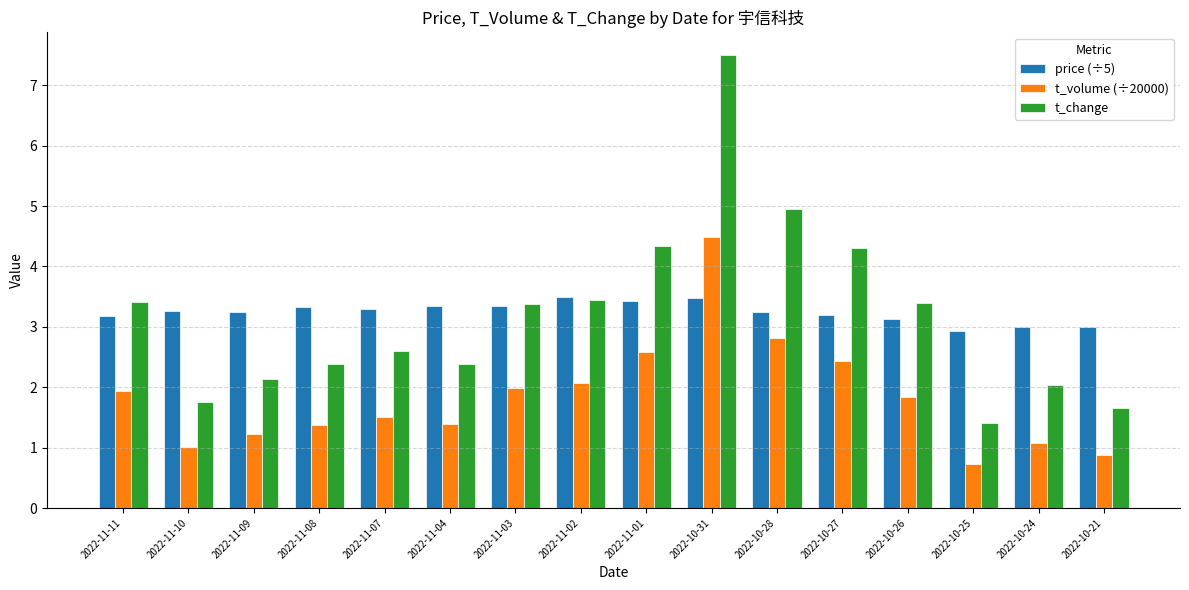

What is the sum of all price (÷5) values?

51.9